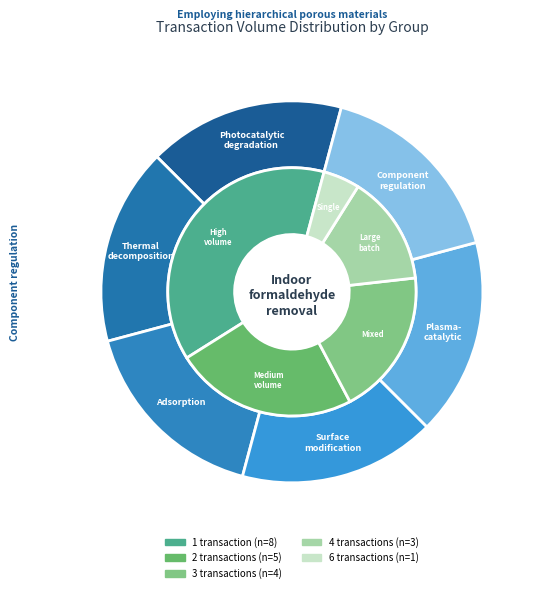

Do 119000 and 30000 together represent more than half of the pie?

No